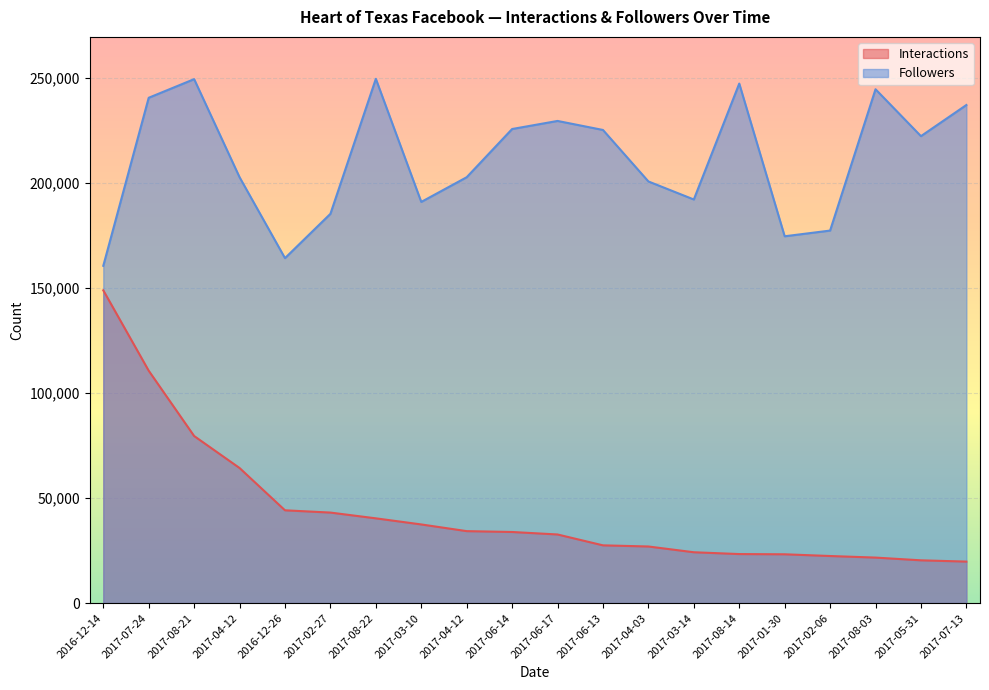

At which label does Interactions first exceed 33849?

2016-12-14